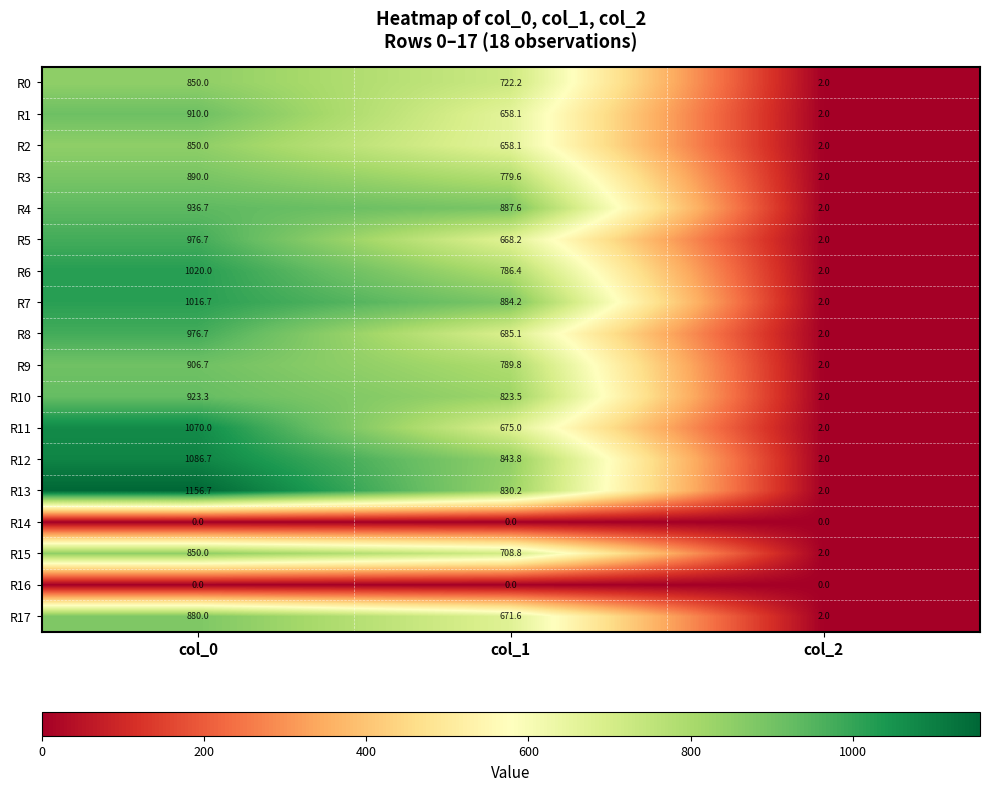

What is the sum of all R10 values?

1748.8